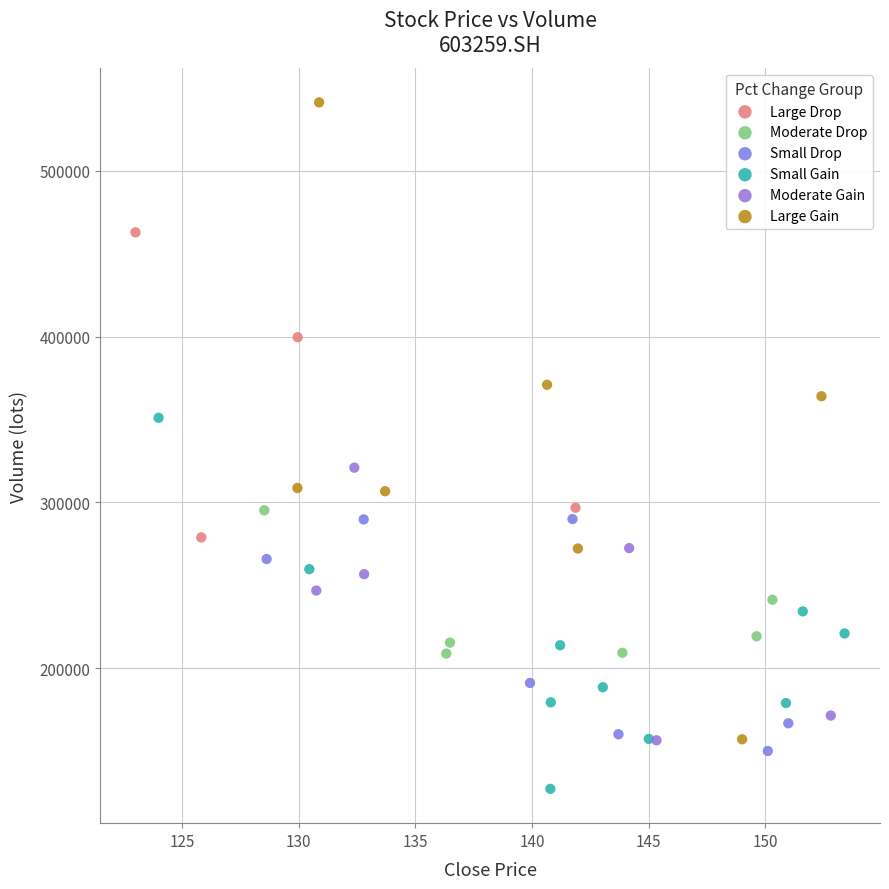

Which series has the largest Y range (max minus min)?

Large Gain